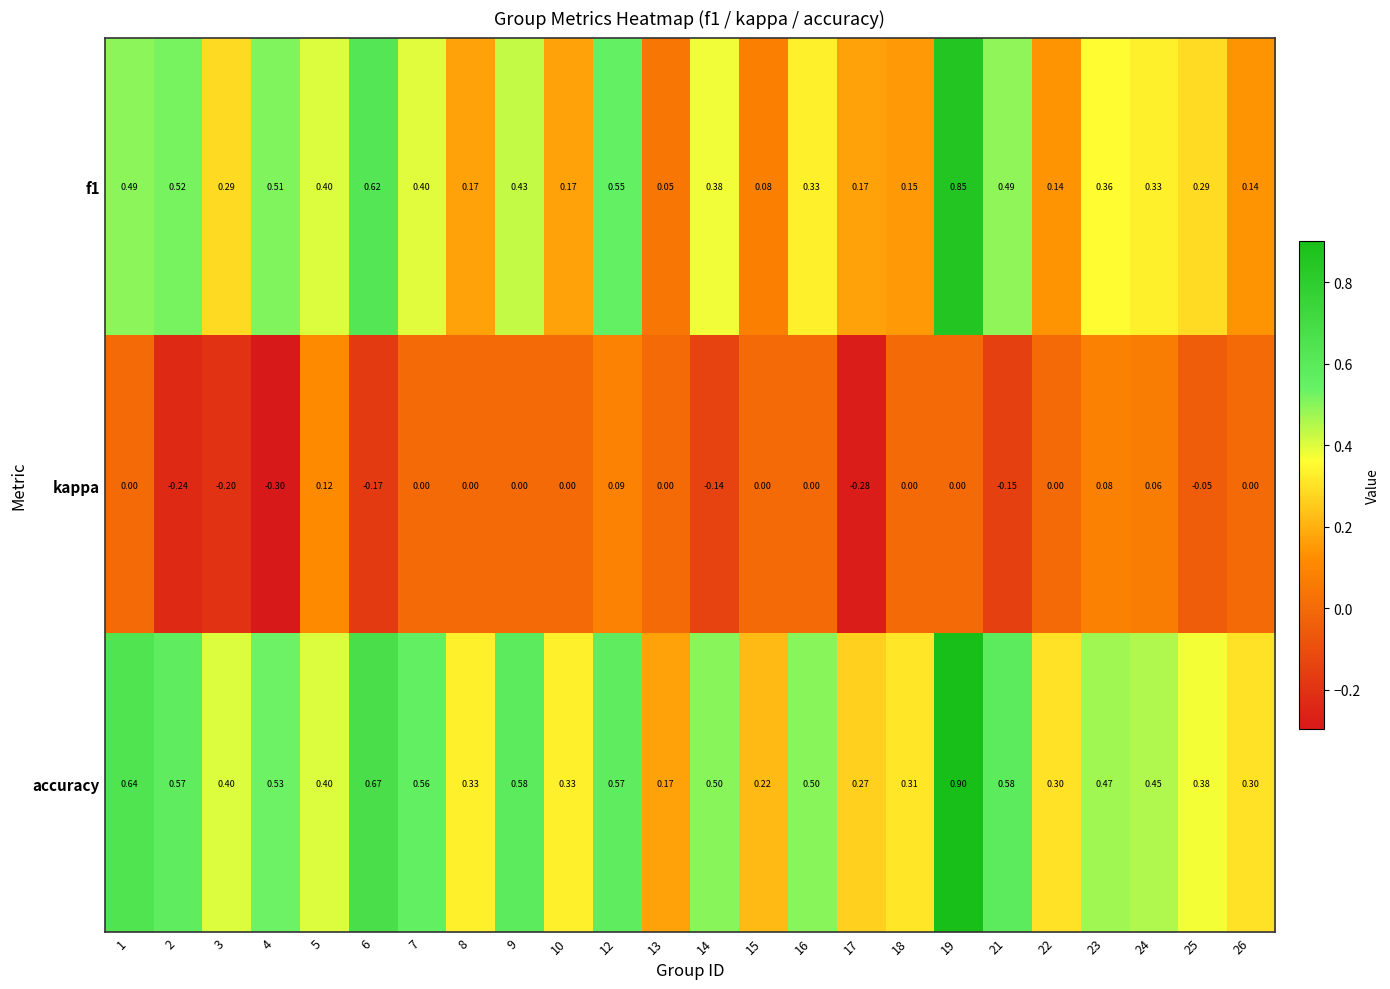

Which series has the largest total across all categories?

accuracy